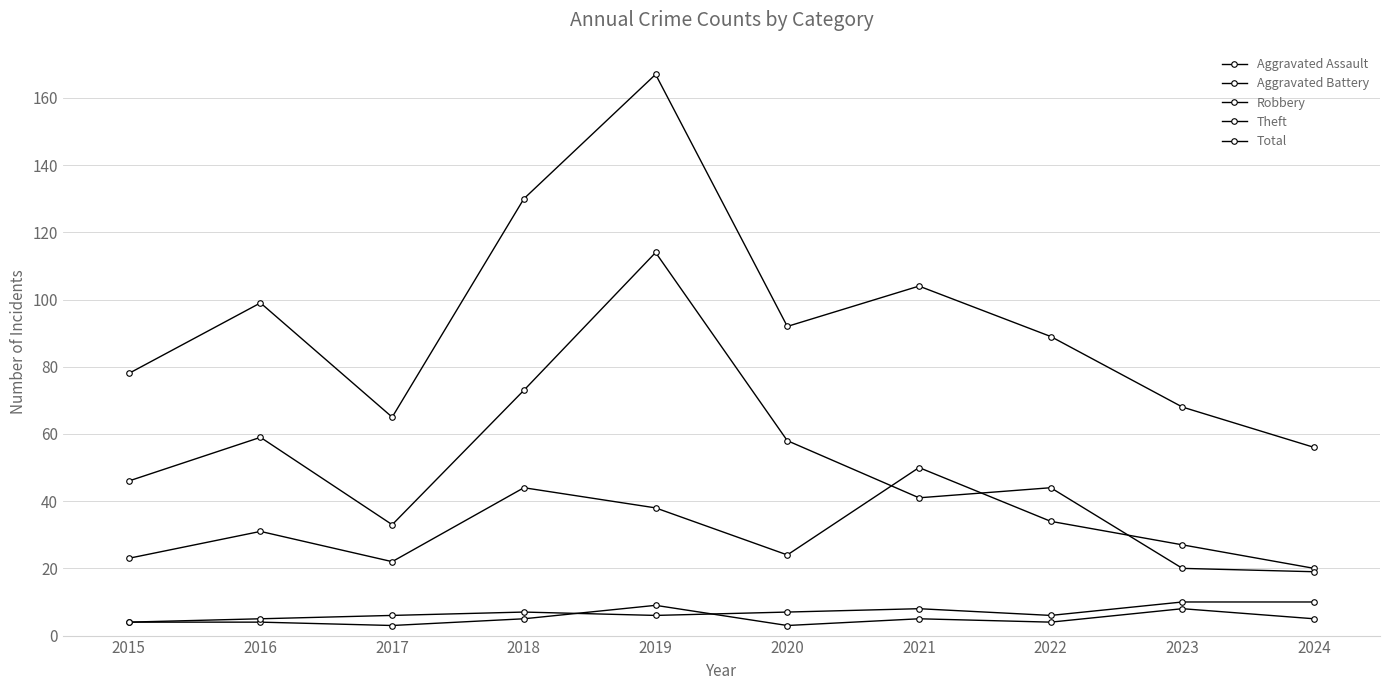

What value does the Robbery series have at 2015, to the nearest 10?

20